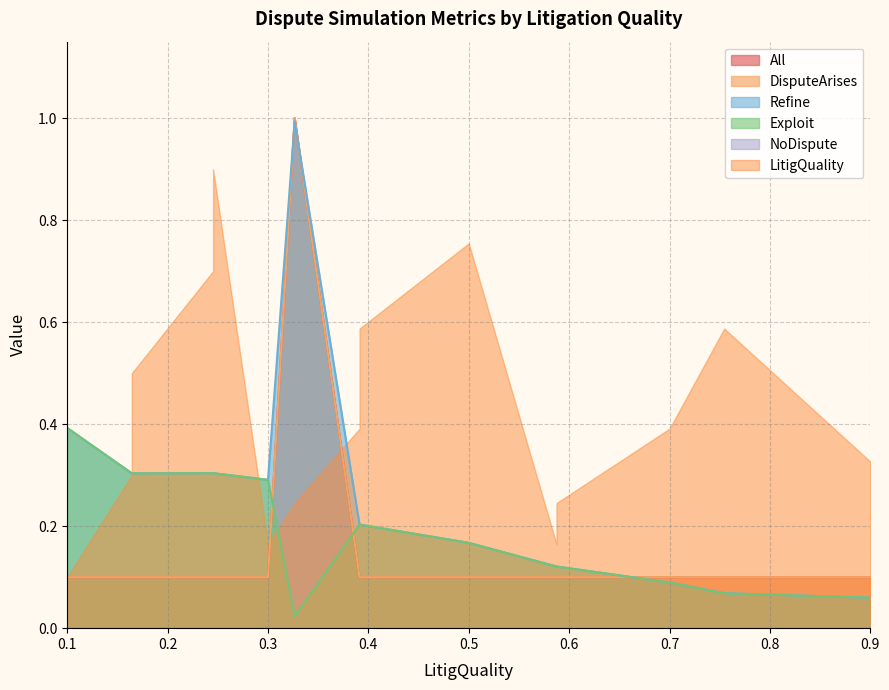

True or false: Exploit and DisputeArises cross at least once.

False